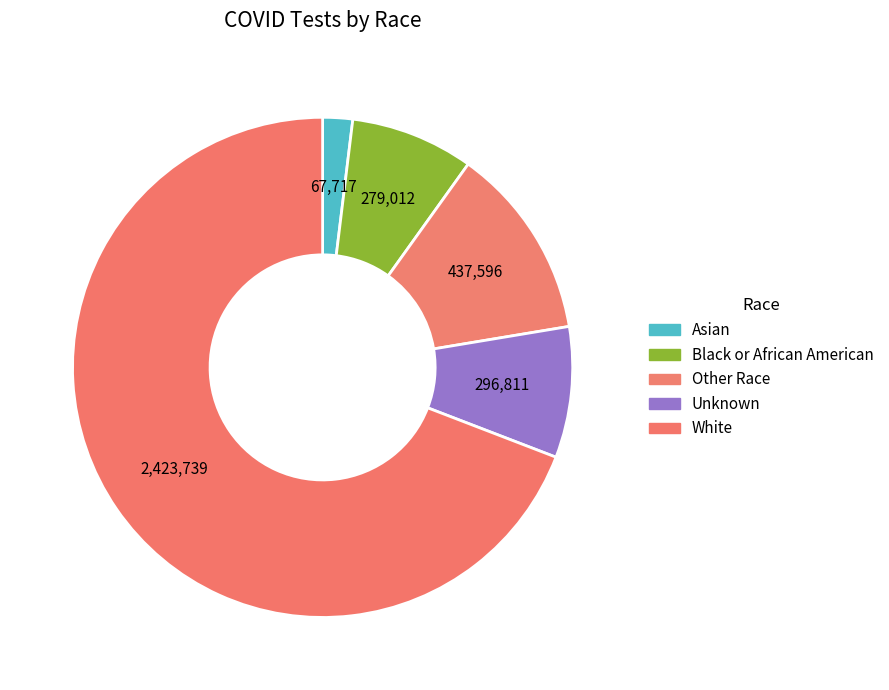

How many slices are in this pie chart?

5